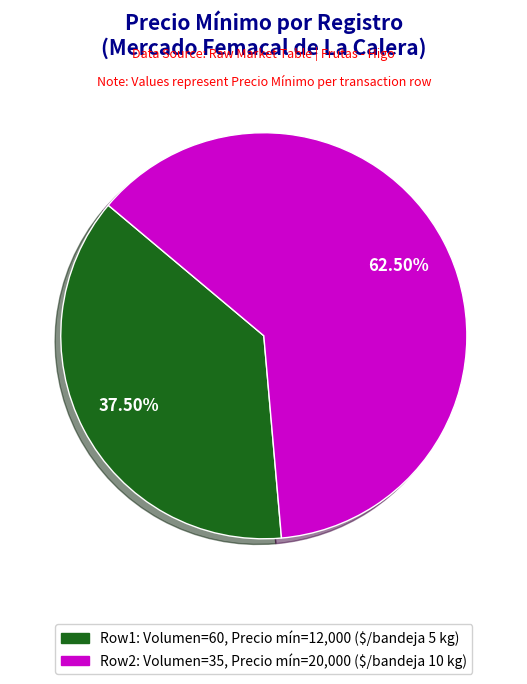

To the nearest percent, what is the difference between the largest and smallest slice percentages?

25%